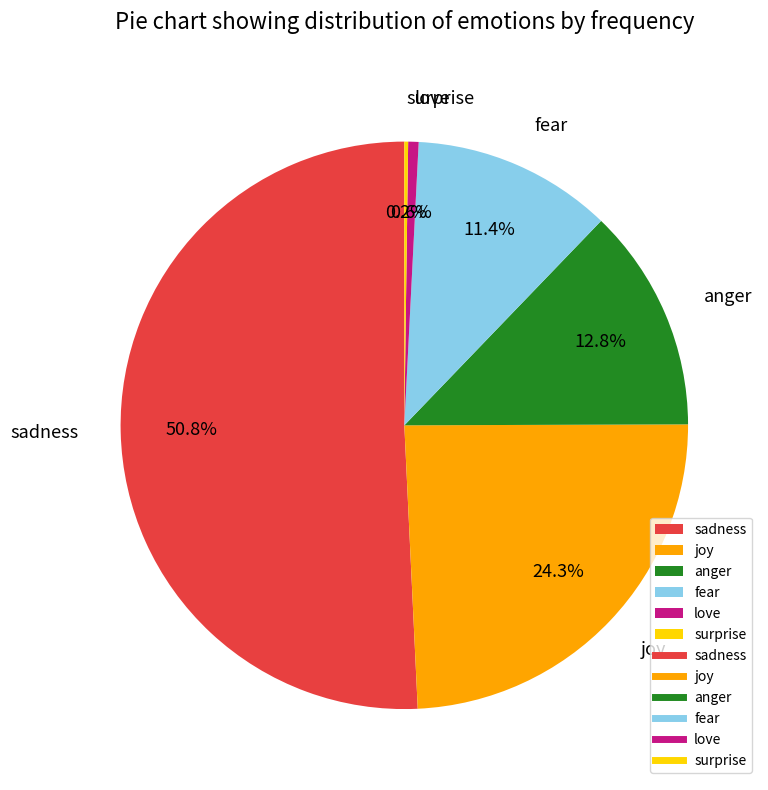

Is there any slice that represents more than half of the pie?

Yes